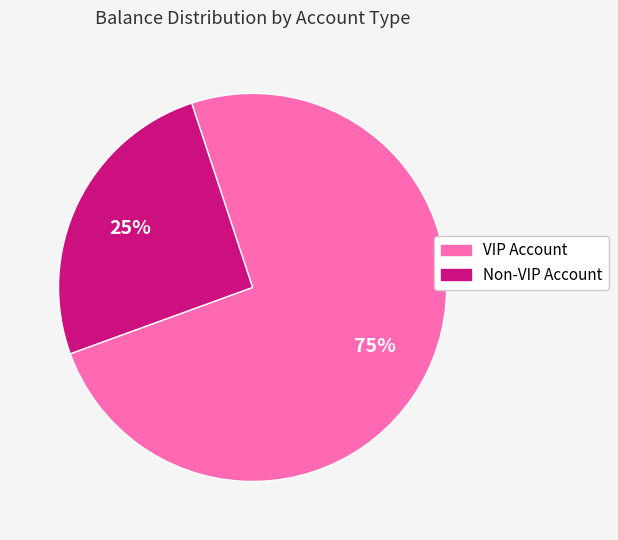

Do VIP Account and Non-VIP Account together represent more than half of the pie?

Yes